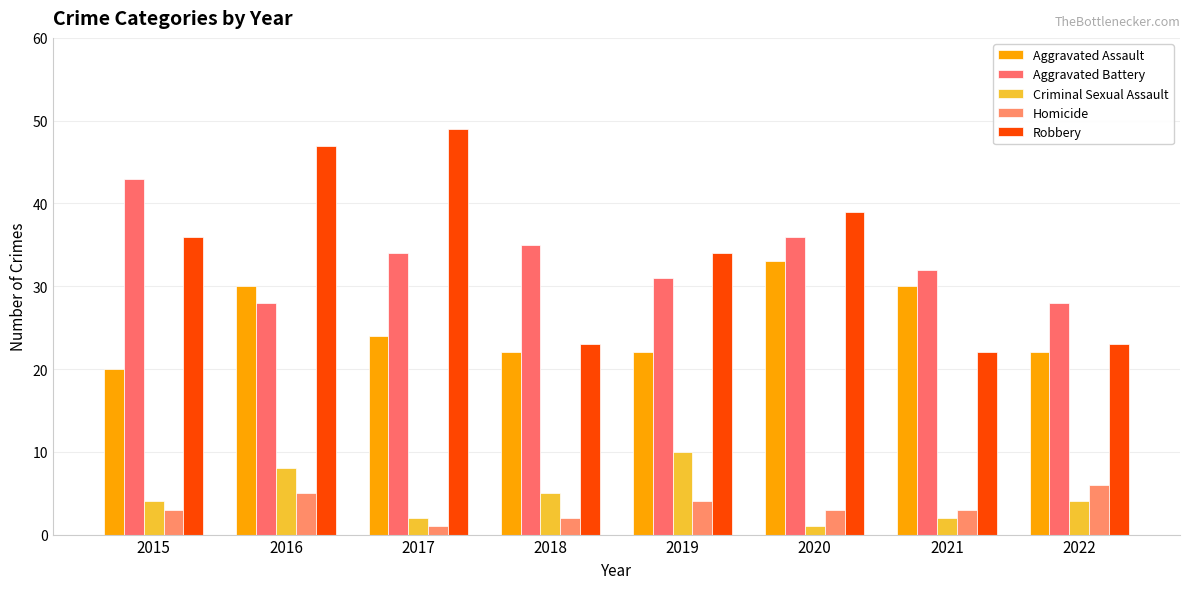

What is the spread (max minus min) of values at 2022?

24